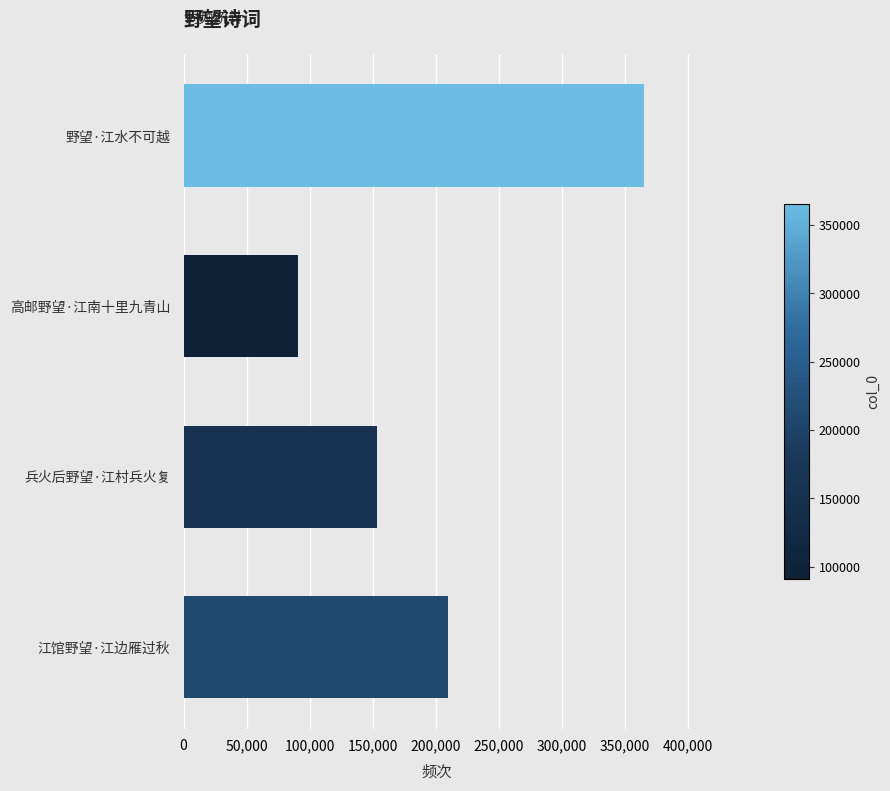

True or false: the data shows 90985 at 高邮野望·江南十里九青山.

True